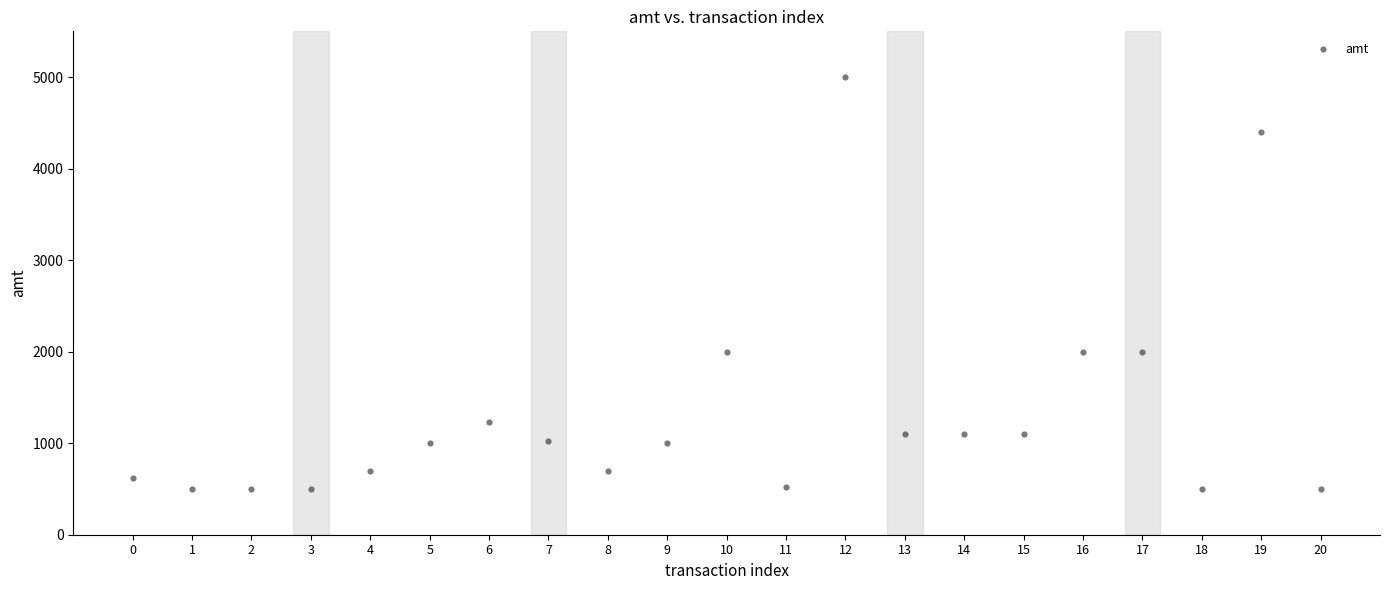

What is the range of Y values (max minus min)?

4501.0